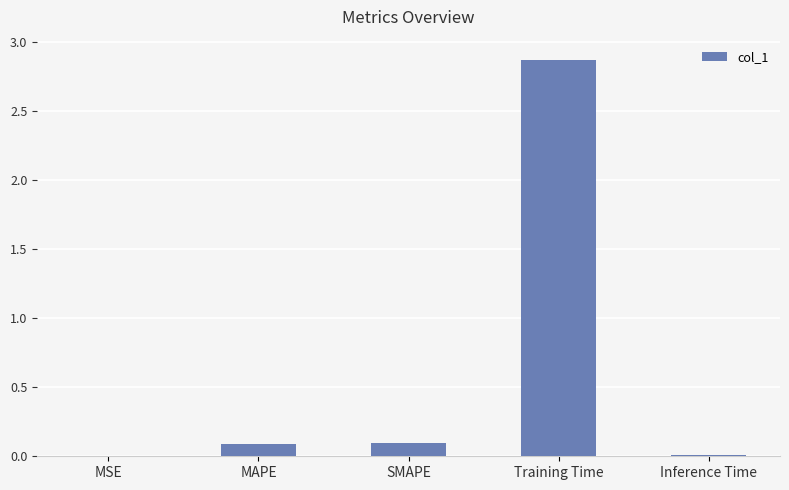

Which has a higher value, MSE or Training Time?

Training Time